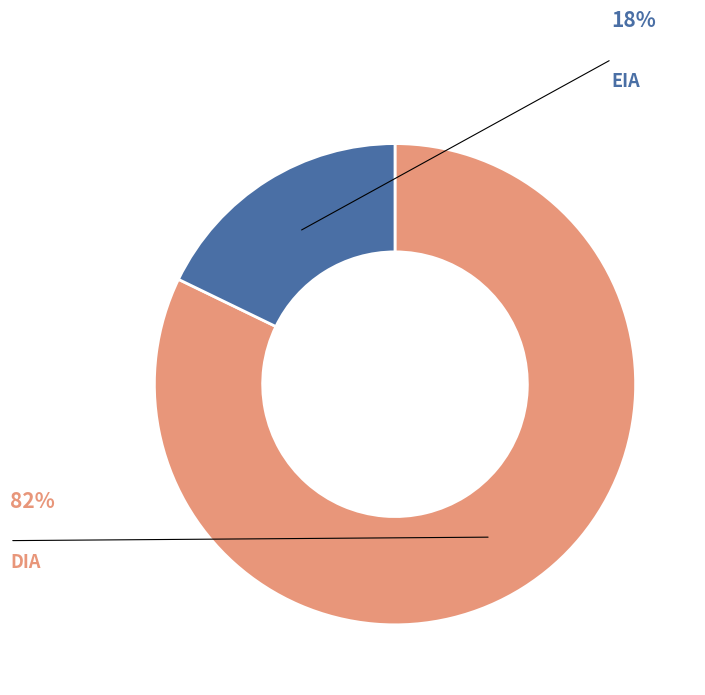

Count the number of slices in the pie.

2